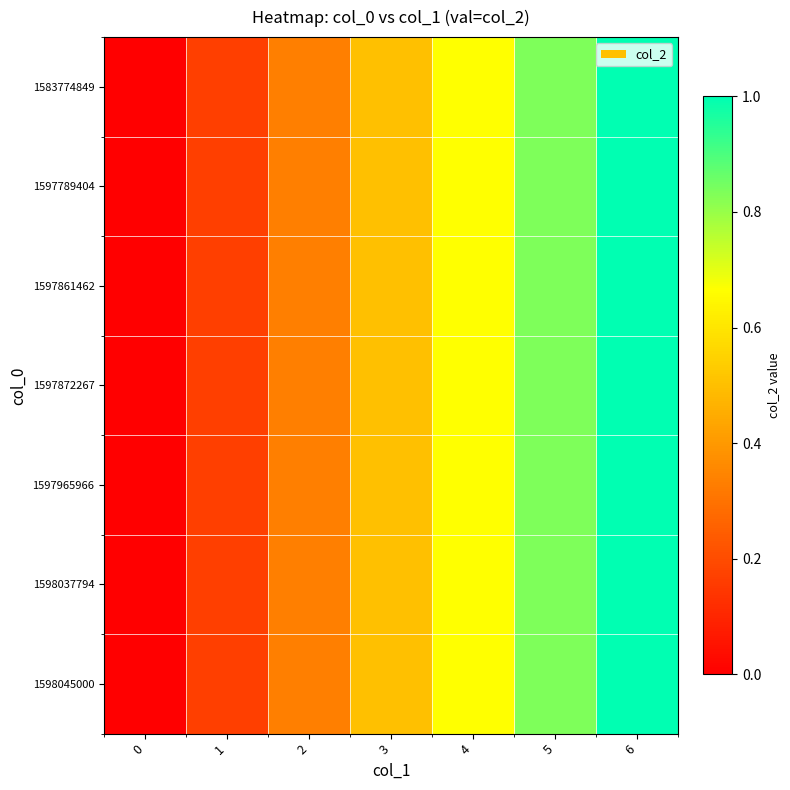

Reading left to right, transcribe all the data shown in this chart.

1583774849: 0=0.0	1=0.2	2=0.3	3=0.5	4=0.7	5=0.8	6=1.0
1597789404: 0=0.0	1=0.2	2=0.3	3=0.5	4=0.7	5=0.8	6=1.0
1597861462: 0=0.0	1=0.2	2=0.3	3=0.5	4=0.7	5=0.8	6=1.0
1597872267: 0=0.0	1=0.2	2=0.3	3=0.5	4=0.7	5=0.8	6=1.0
1597965966: 0=0.0	1=0.2	2=0.3	3=0.5	4=0.7	5=0.8	6=1.0
1598037794: 0=0.0	1=0.2	2=0.3	3=0.5	4=0.7	5=0.8	6=1.0
1598045000: 0=0.0	1=0.2	2=0.3	3=0.5	4=0.7	5=0.8	6=1.0